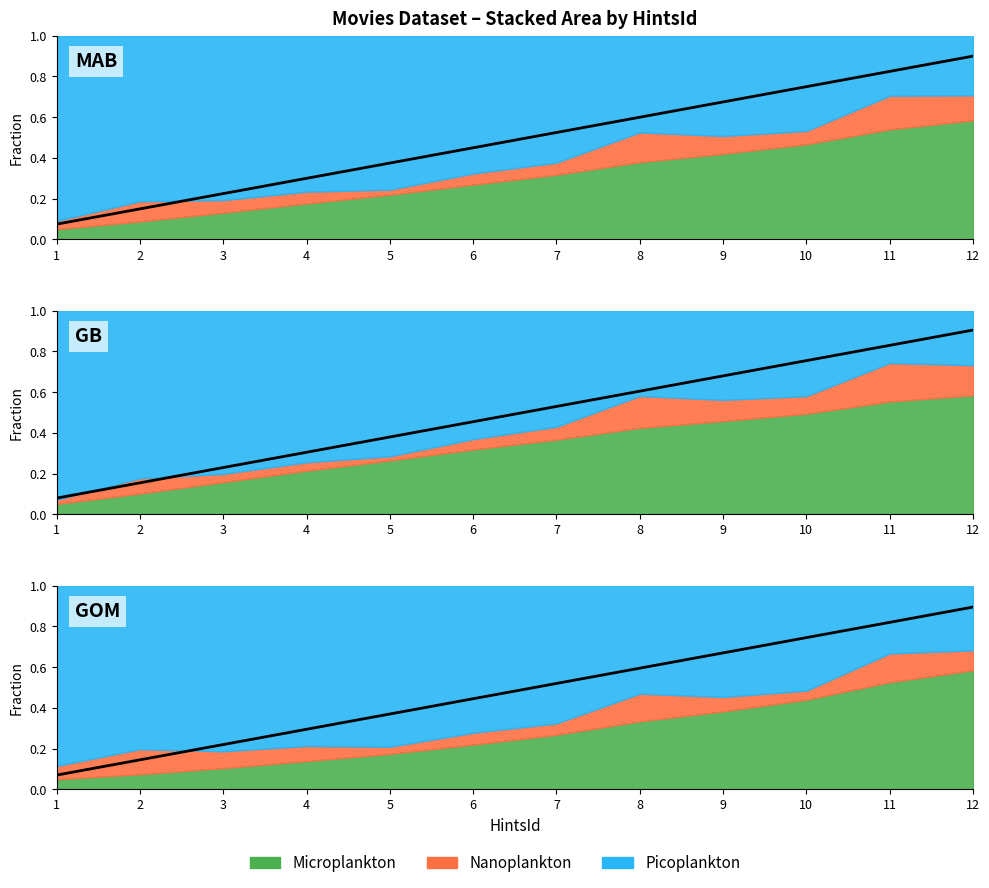

What is the maximum value shown in the chart?

0.9